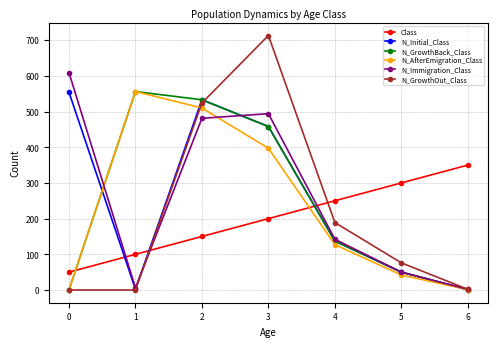

How many intersections are there between N_Immigration_Class and Class?

3